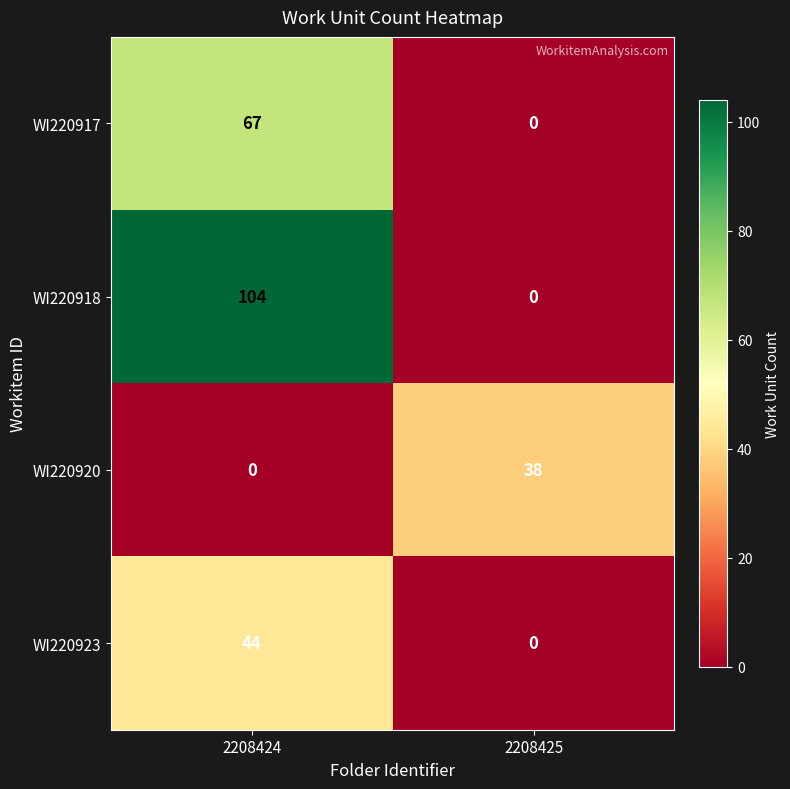

Which category has the highest value in the WI220923 series?

2208424